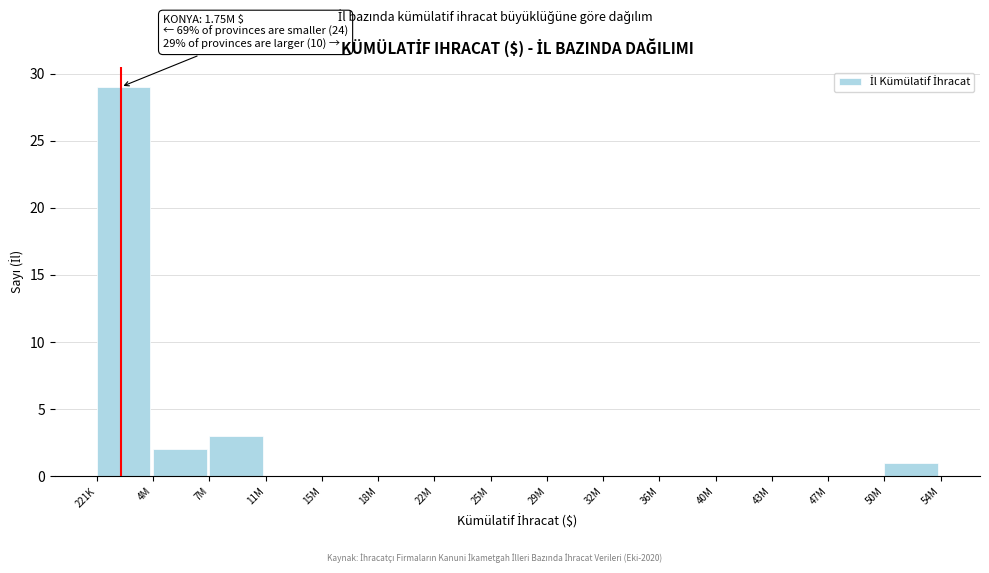

Reading left to right, extract all data points from this chart.

221K=29	4M=2	7M=3	11M=0	15M=0	18M=0	22M=0	25M=0	29M=0	32M=0	36M=0	40M=0	43M=0	47M=0	50M=1